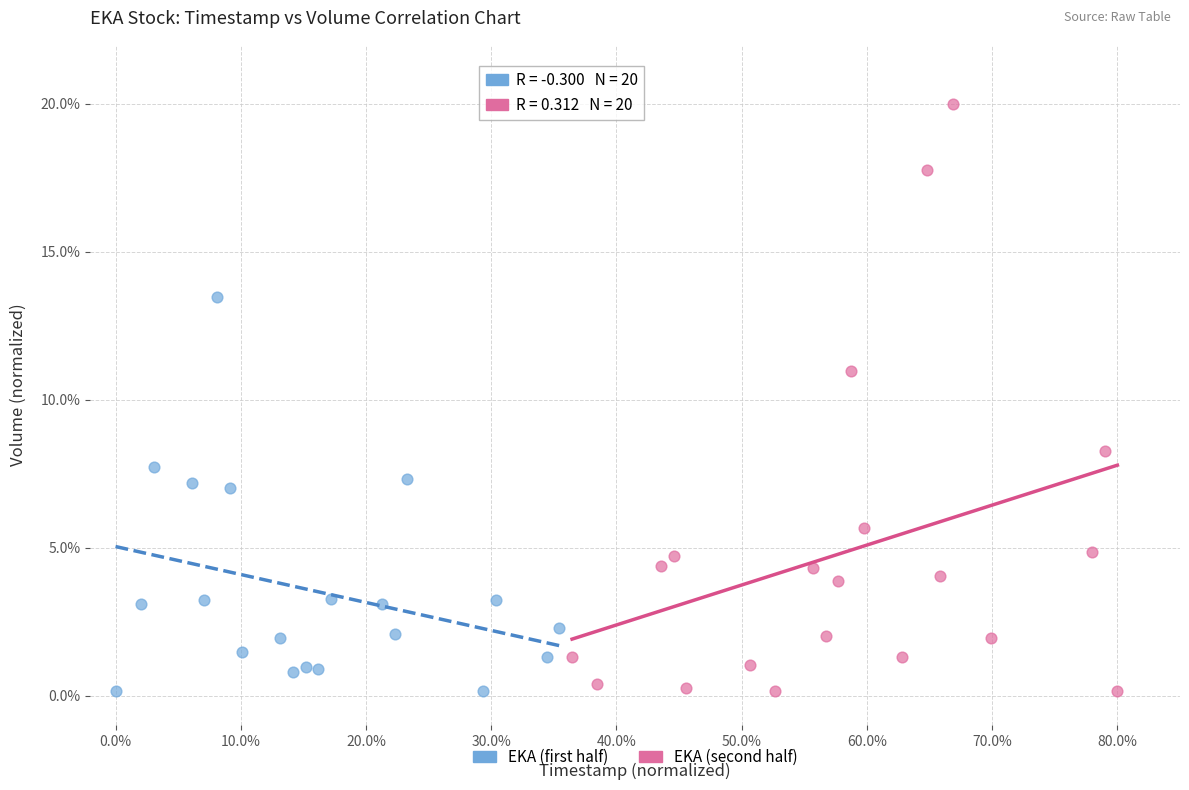

What are all the series names shown in the legend?

EKA (first half), EKA (second half)